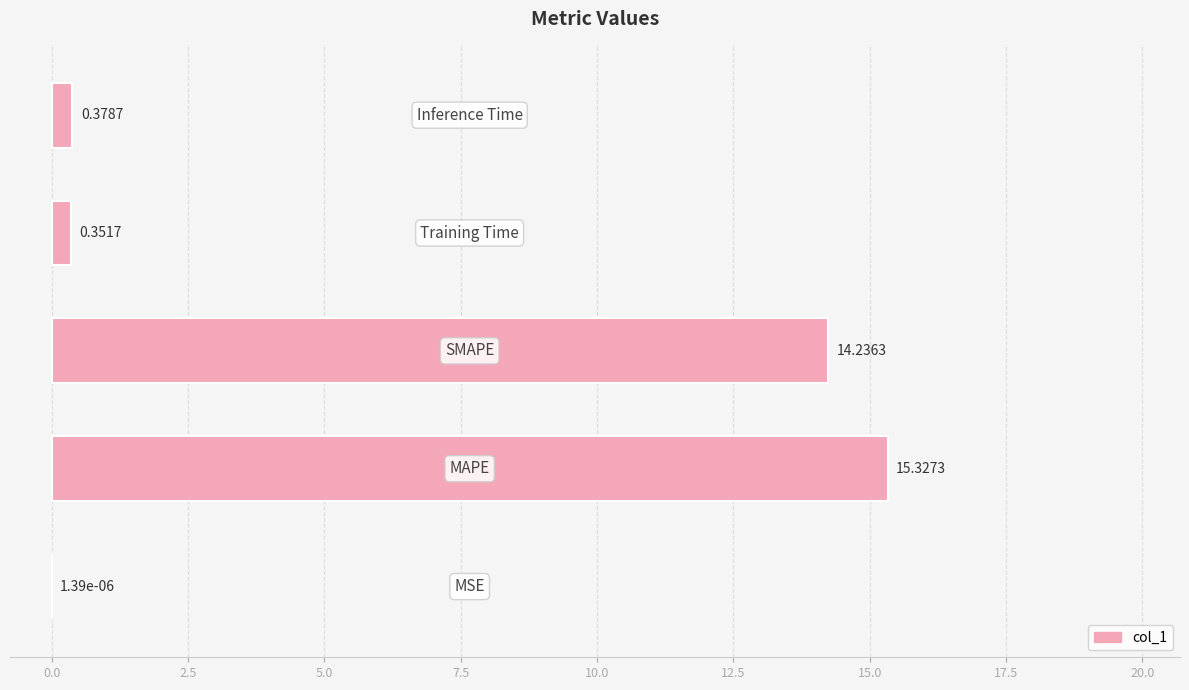

Are the bars horizontal?

Yes